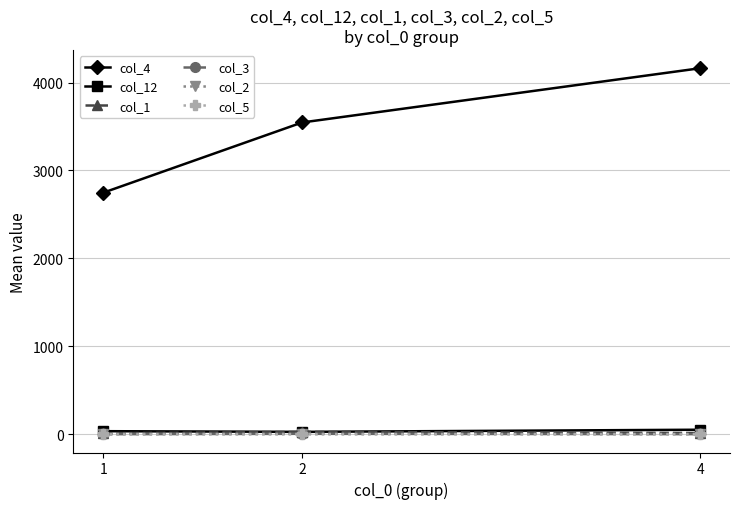

The value of col_4 at 1 is 1629.3. True or false?

False